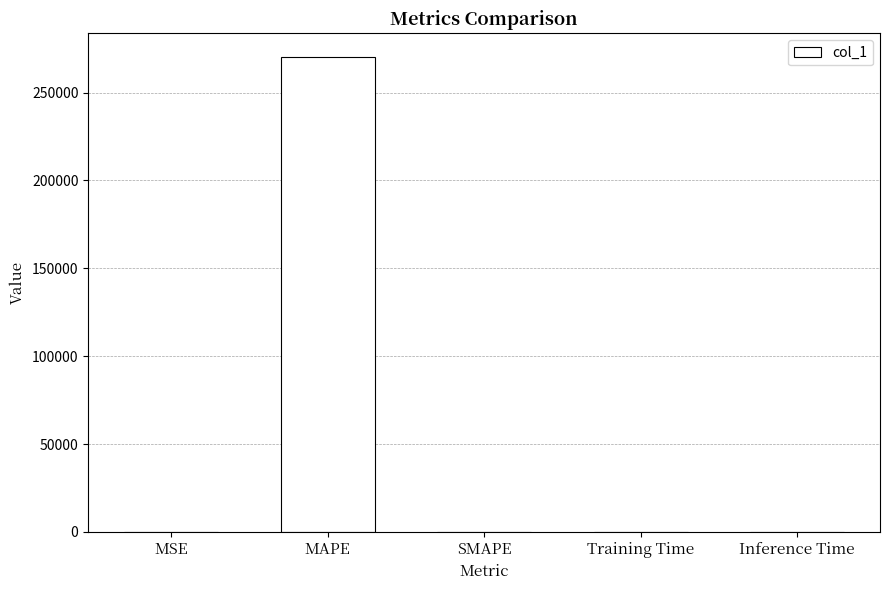

What is the difference between the values at MSE and MAPE?

270188.1